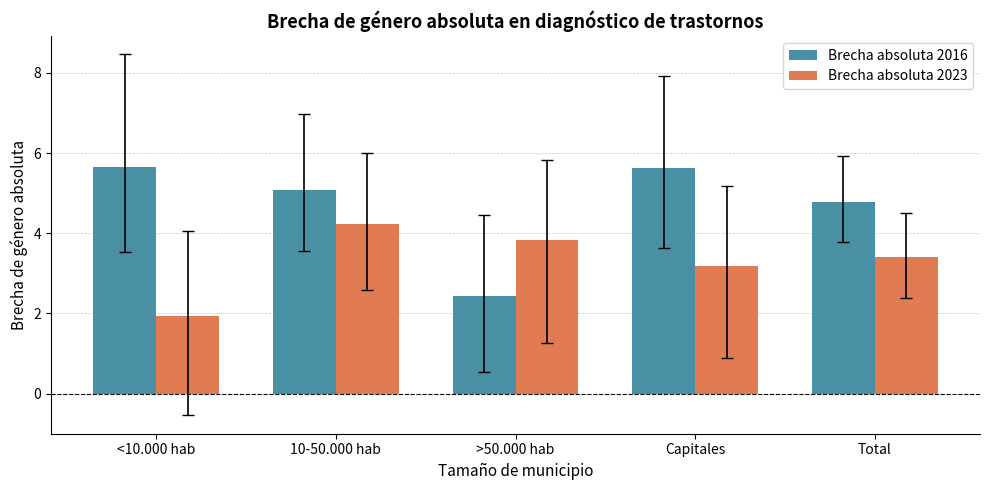

What is the total value across all series at >50.000 hab?

6.3